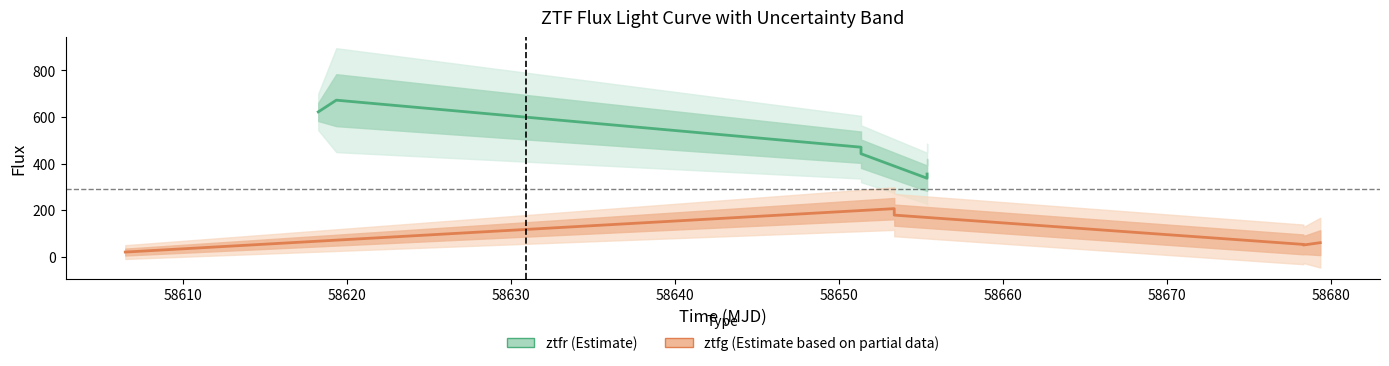

What is the value of the ztfg (Estimate based on partial data) point at the 1st from the left?

20.7